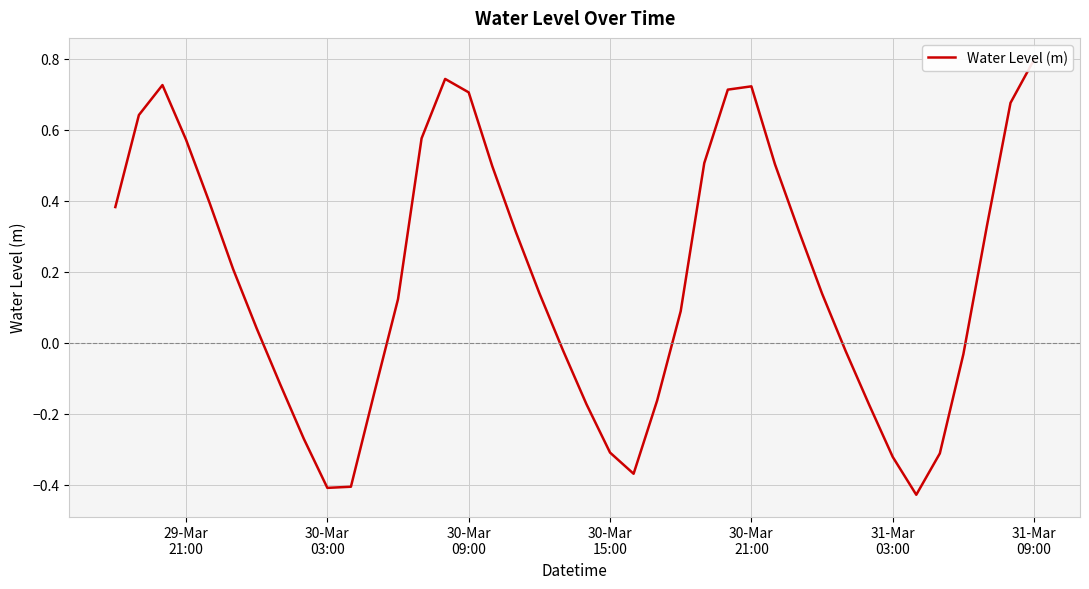

The chart shows a value of -0.0 at 36. True or false?

False